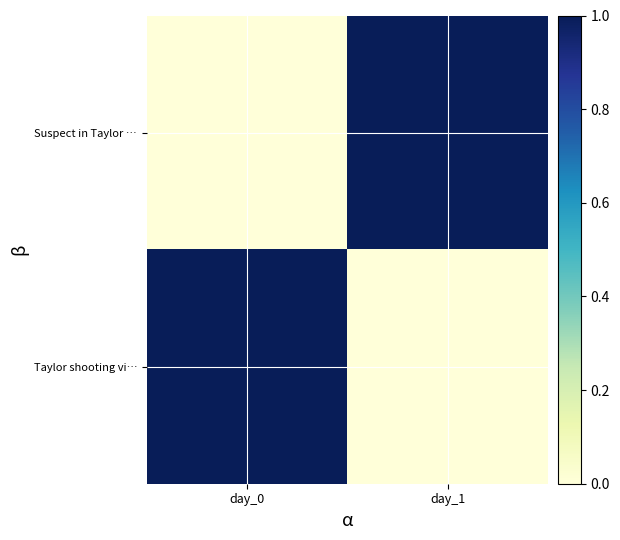

How many distinct data groups are displayed?

2